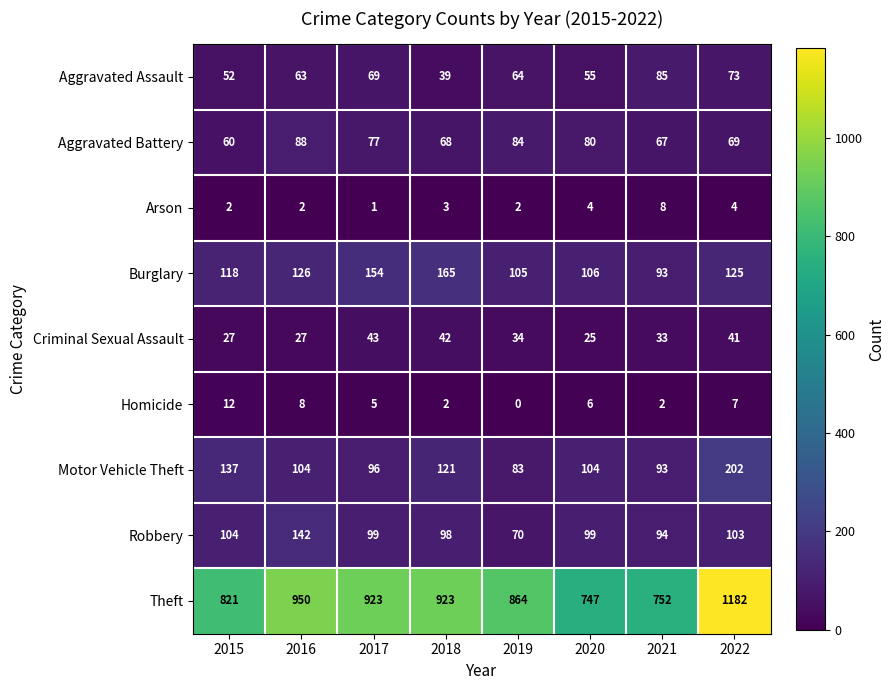

What is the sum of the Burglary values at 2022 and 2015?

243